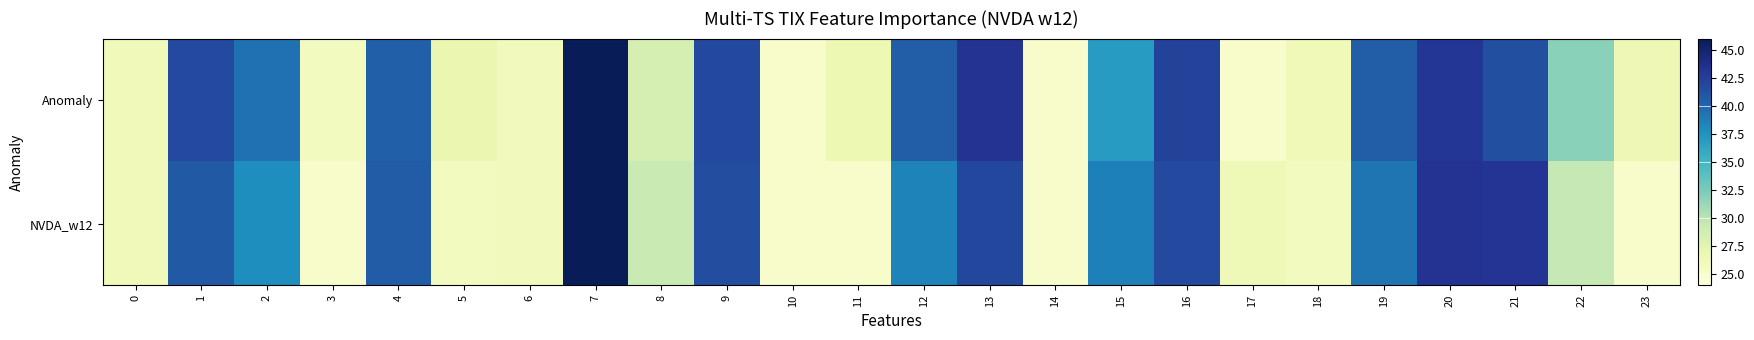

Which series has the largest range (max minus min)?

Anomaly